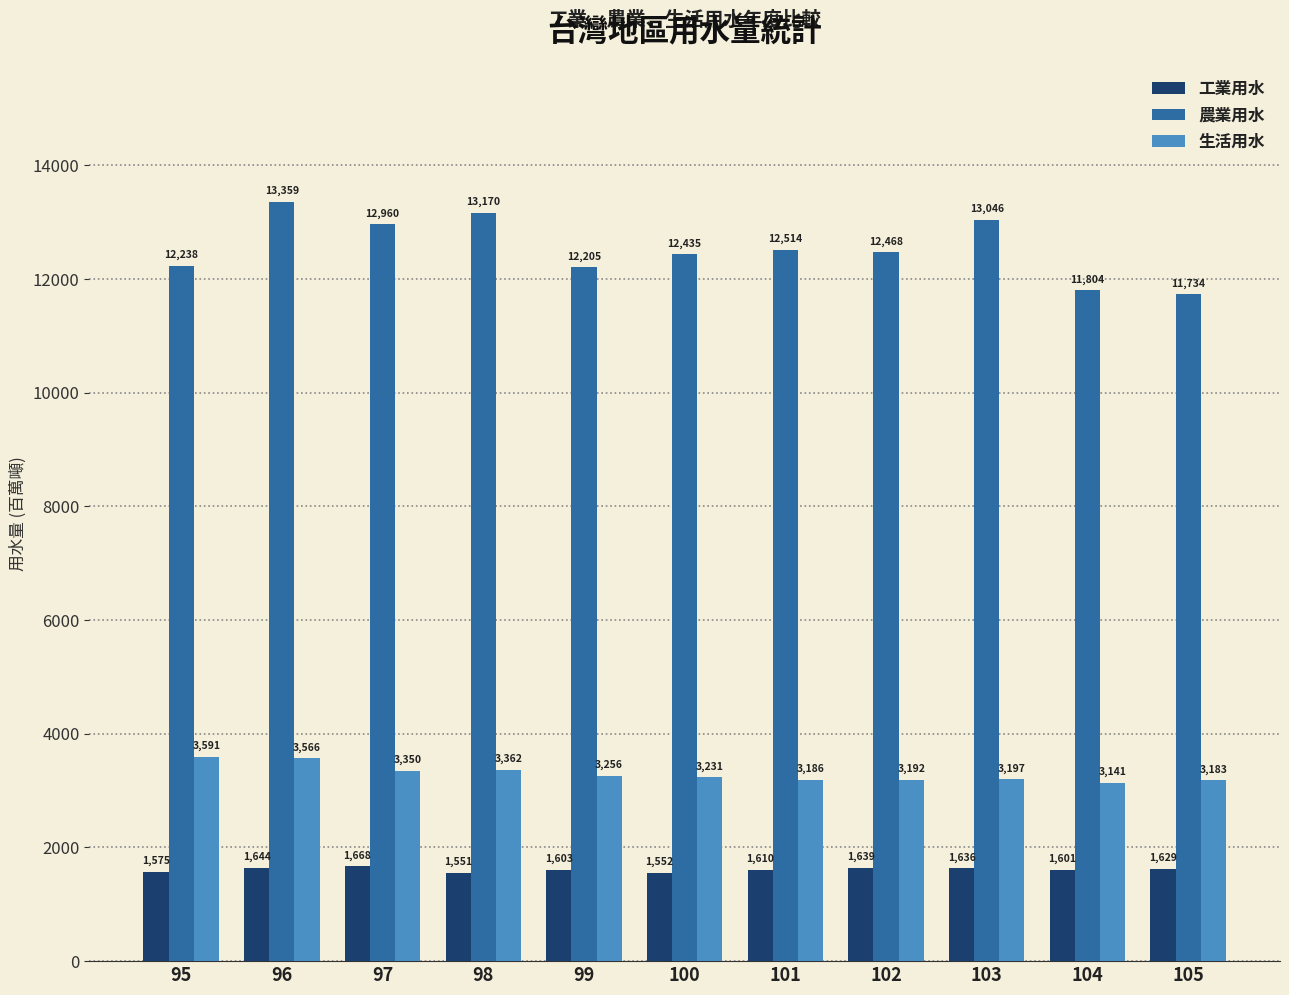

What is the highest value of the 工業用水 series?

1668.0